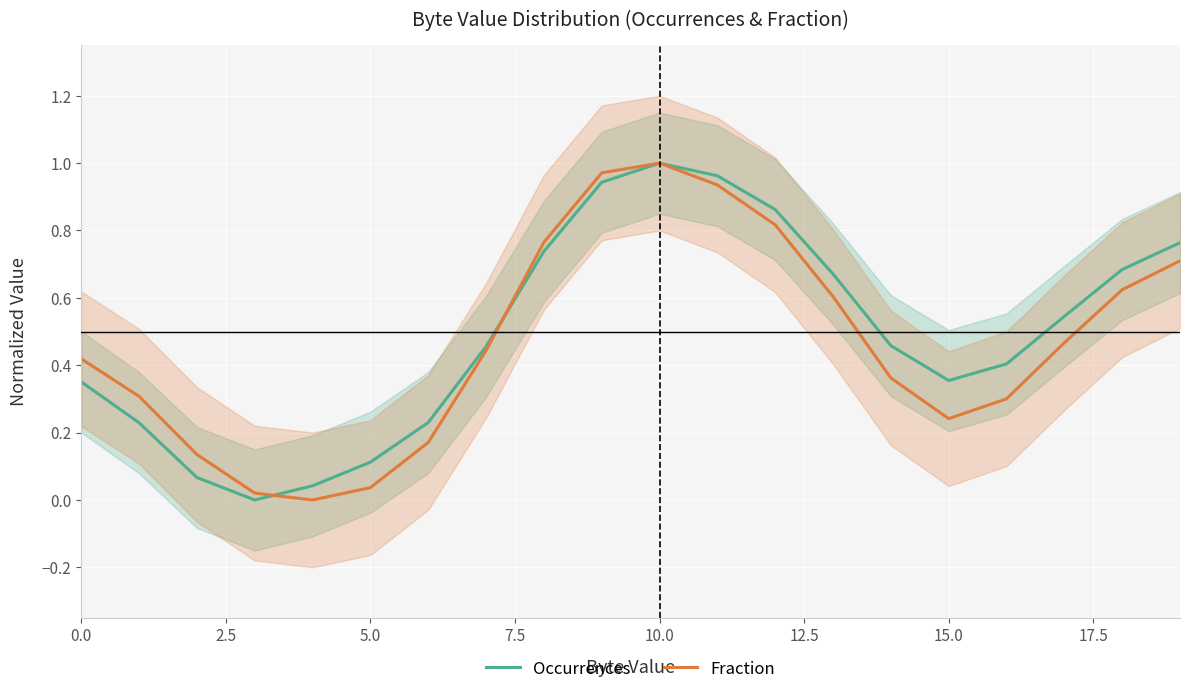

Which category has the highest value in the Occurrences series?

10.0